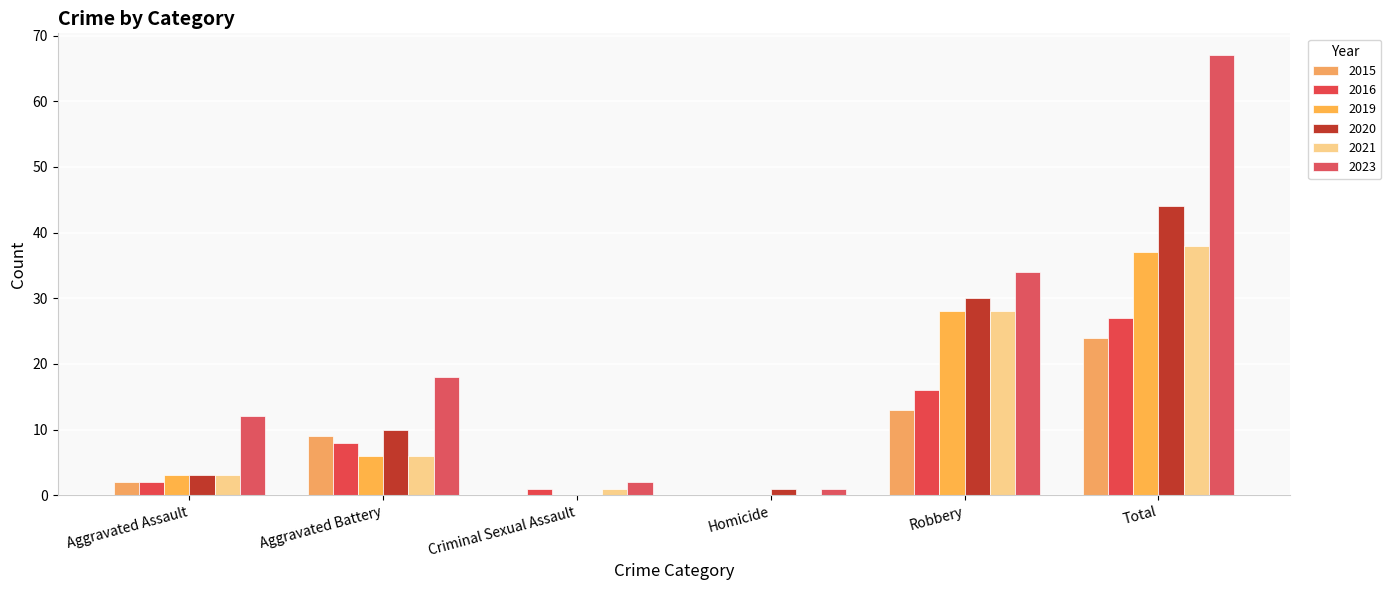

Which category has the highest value in the 2020 series?

Total